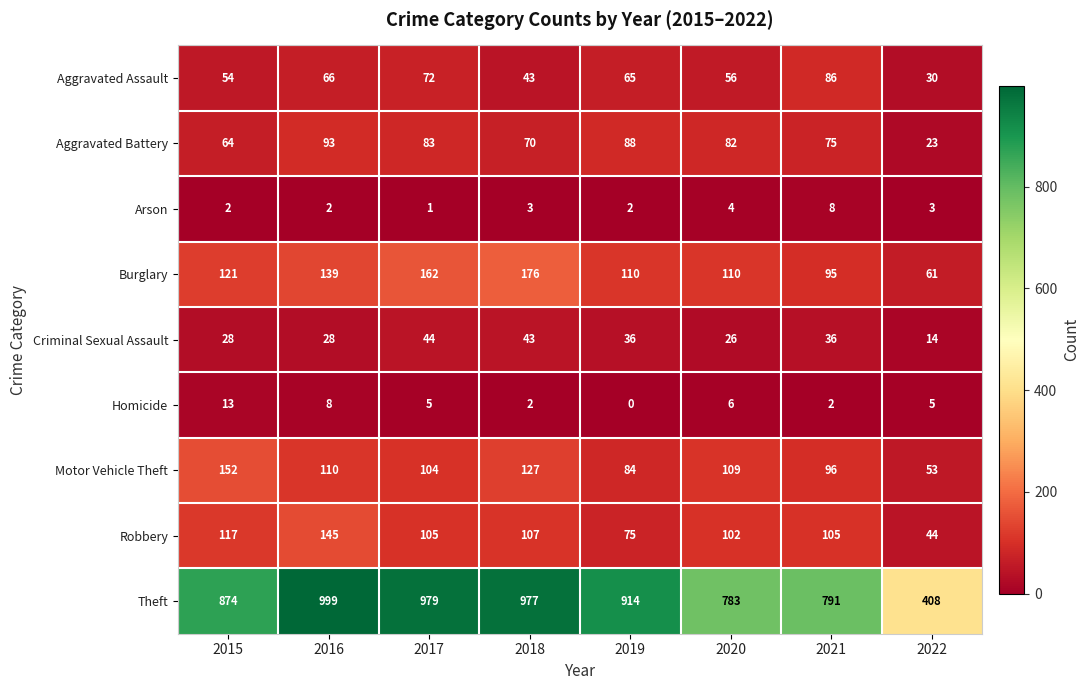

List the labels in order of Theft value, smallest first.

2022, 2020, 2021, 2015, 2019, 2018, 2017, 2016